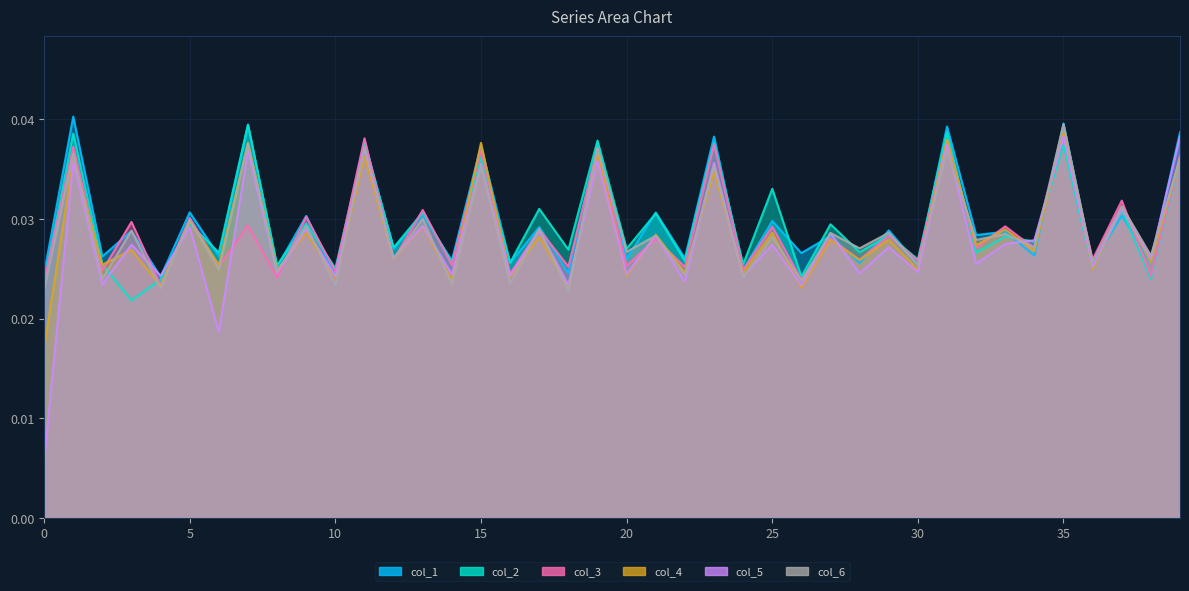

The col_6 series shows 0.1 at 15. True or false?

False